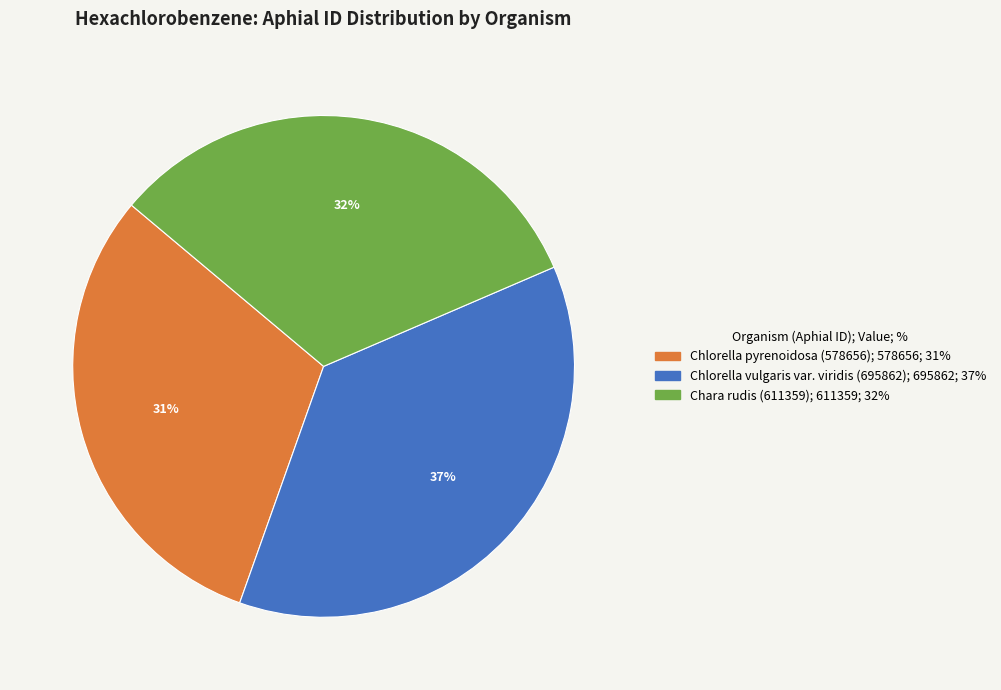

Which category has the smallest portion of the pie?

Chlorella pyrenoidosa (578656)